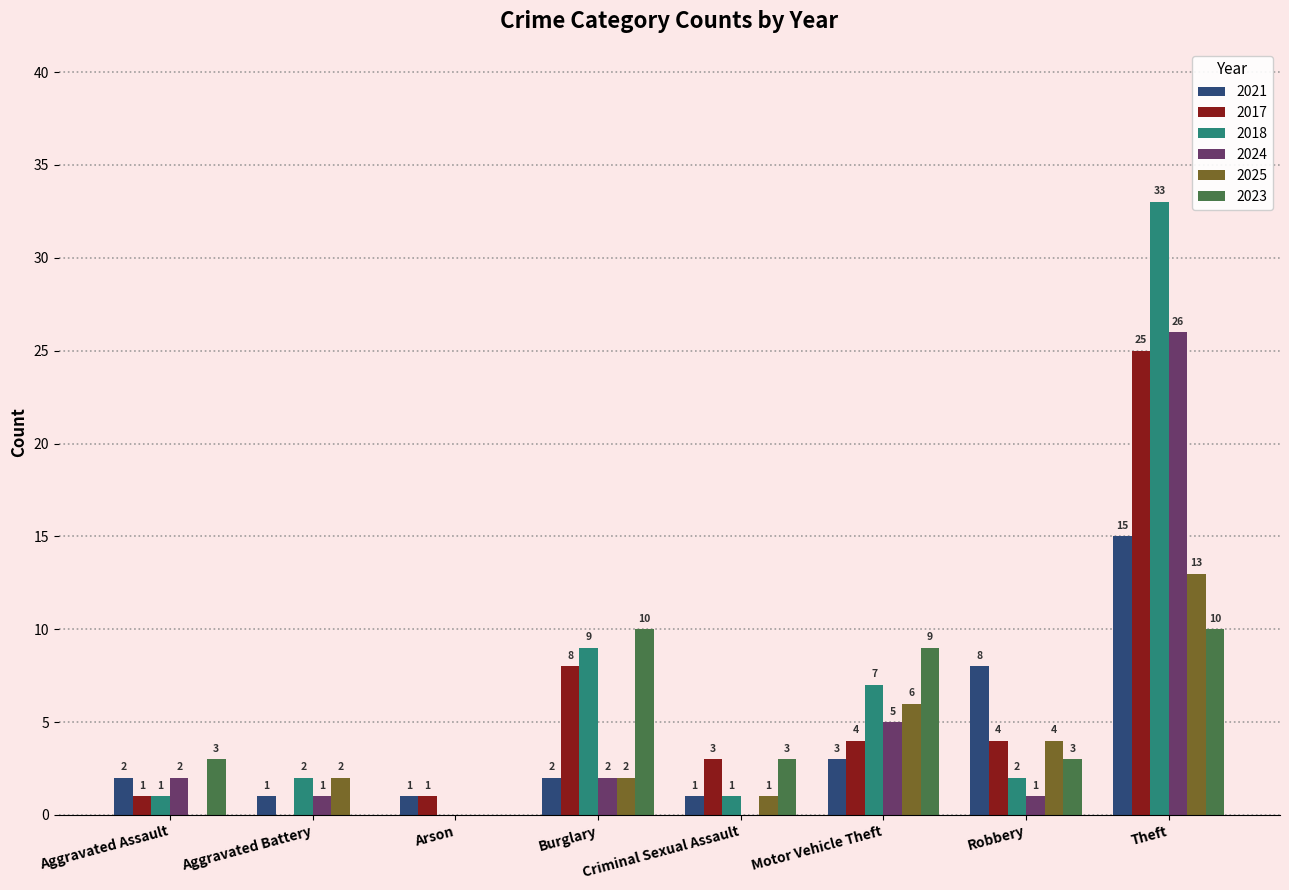

Reading right to left, list all the values displayed in this chart.

2021: 15	8	3	1	2	1	1	2
2017: 25	4	4	3	8	1	0	1
2018: 33	2	7	1	9	0	2	1
2024: 26	1	5	0	2	0	1	2
2025: 13	4	6	1	2	0	2	0
2023: 10	3	9	3	10	0	0	3